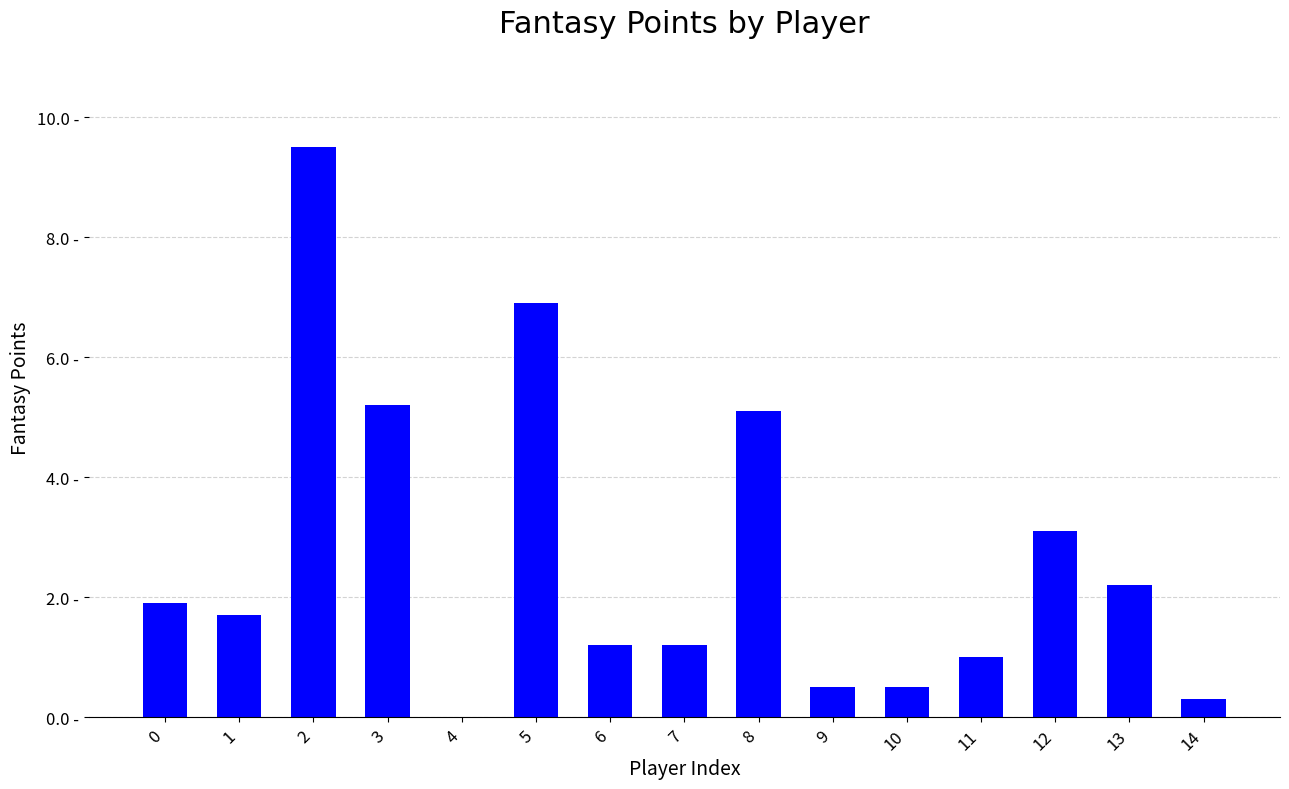

What is the ratio of the value at 14 to the value at 11?

0.3